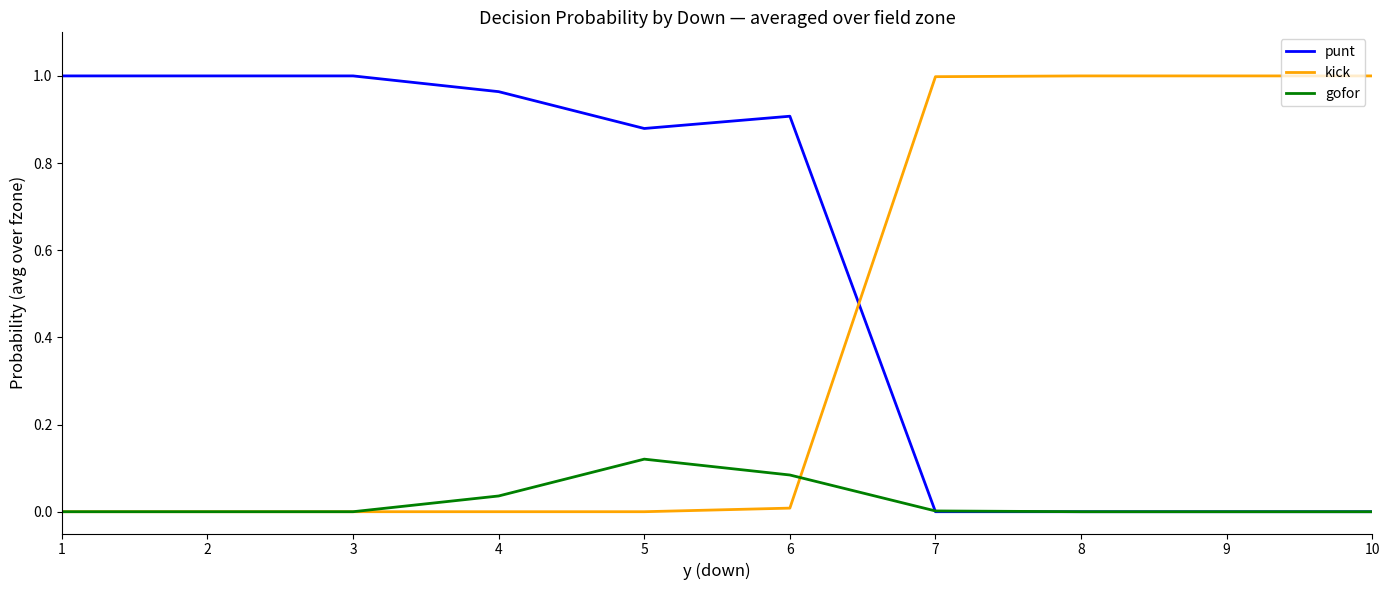

After their last crossing, which series has the higher values: kick or punt?

kick